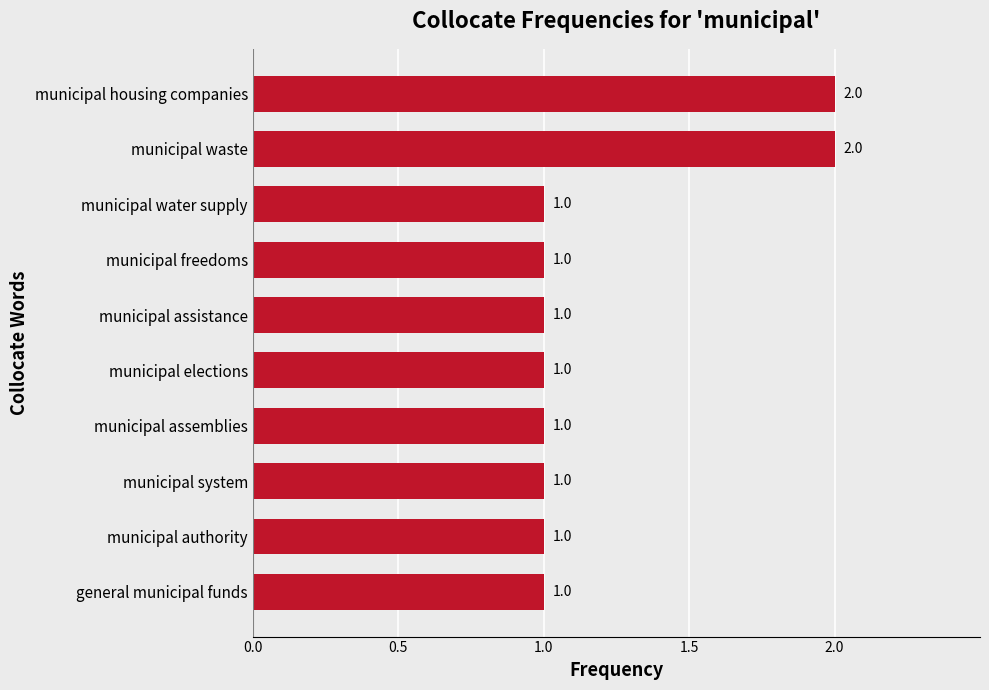

Approximately how many times larger is the value at municipal authority compared to municipal housing companies?

0.5